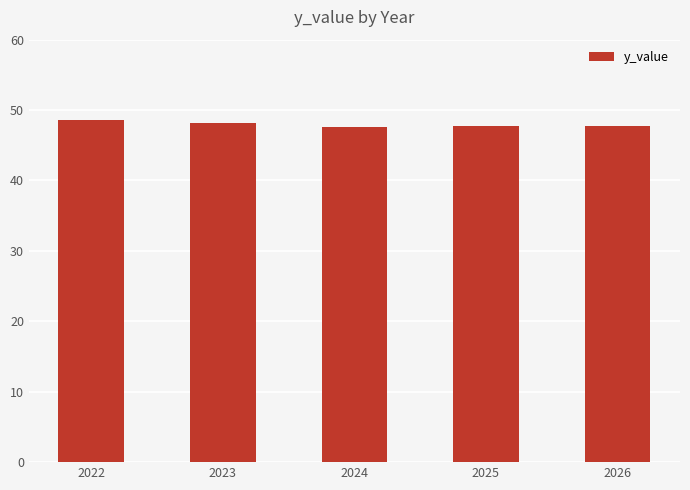

How many bars are there in total?

5